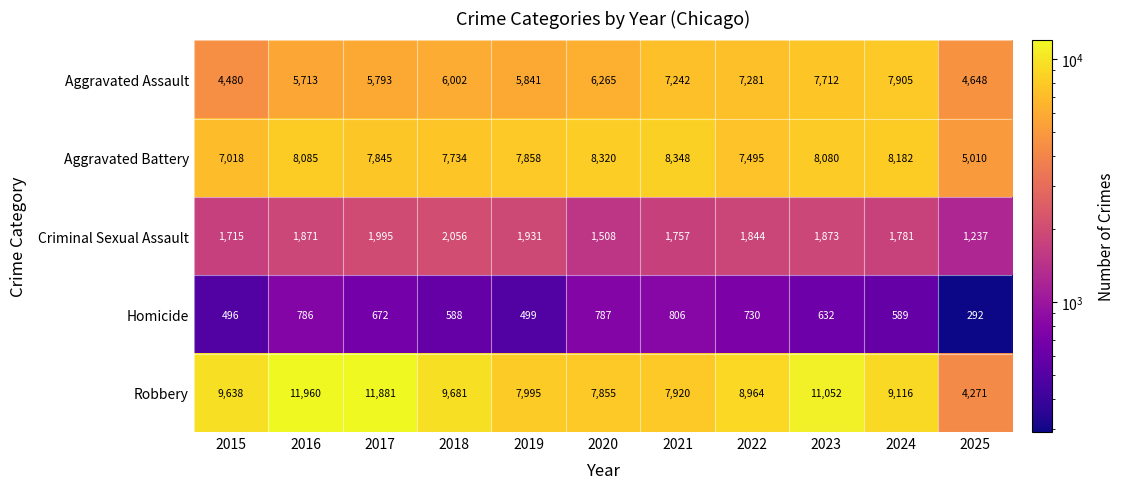

At which label is Criminal Sexual Assault closest to 1646?

2015